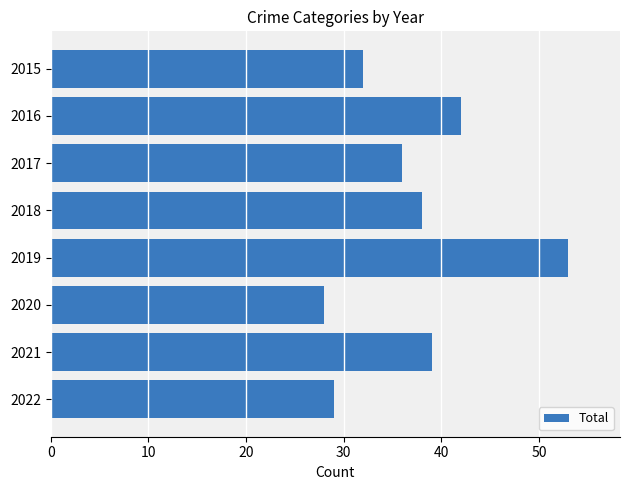

What is the value of the 7th bar from the top?

39